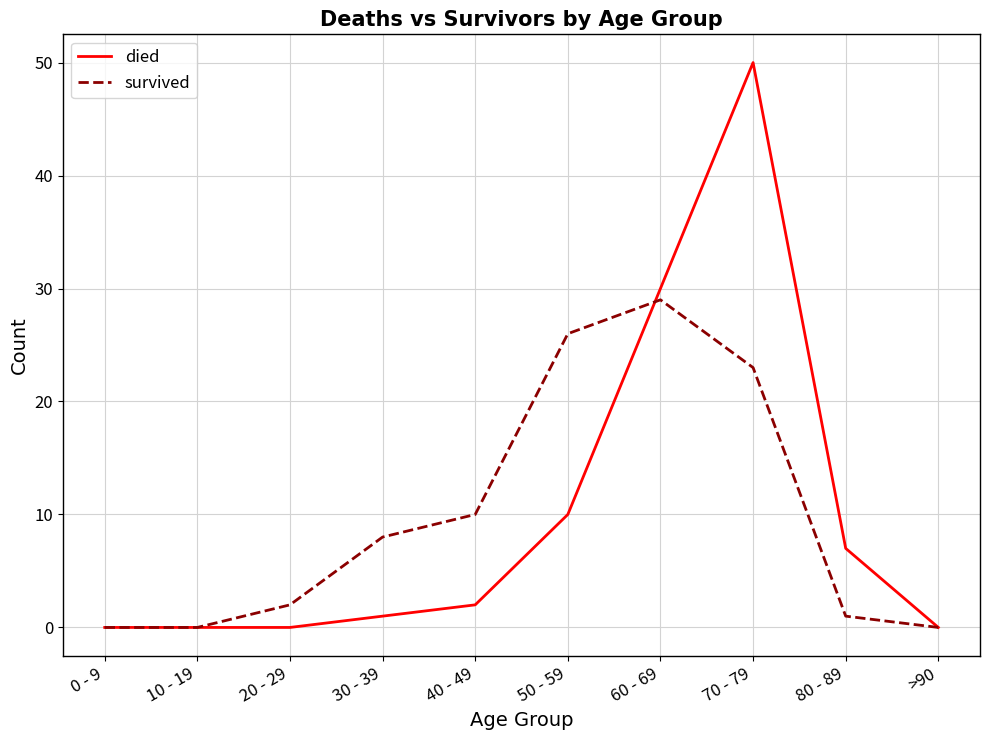

Which category has the highest value in the died series?

70 - 79